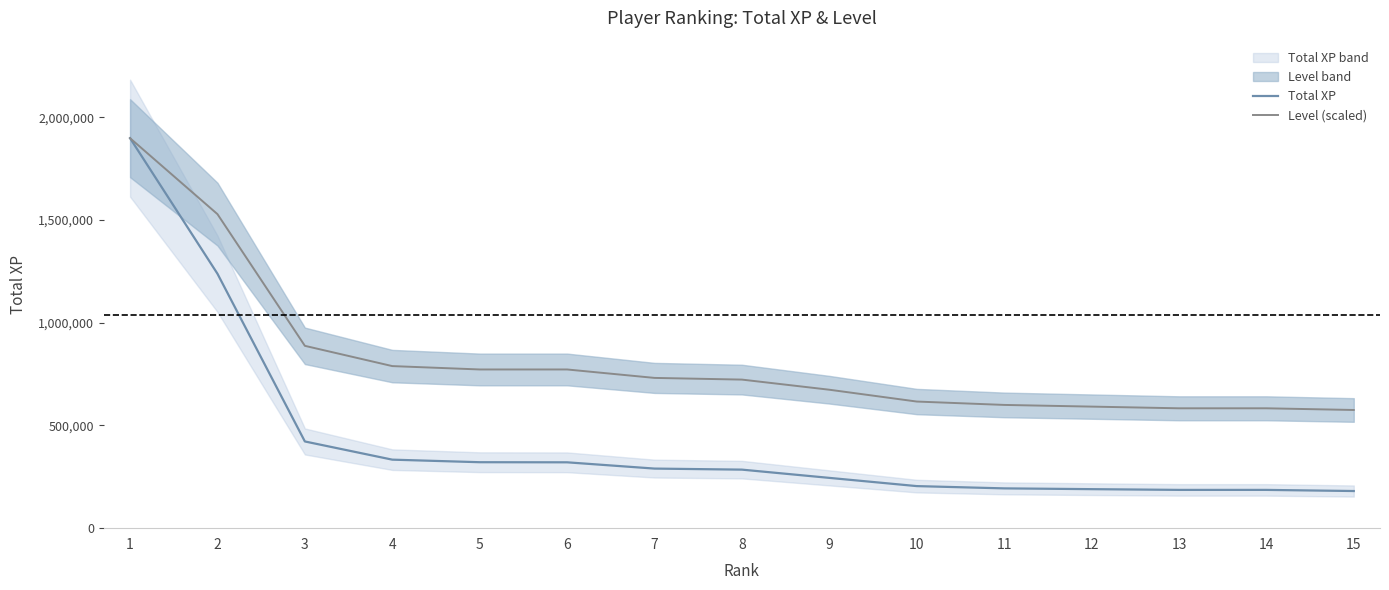

What is the sum of the Level (scaled) values at 1 and 10?

2514496.1